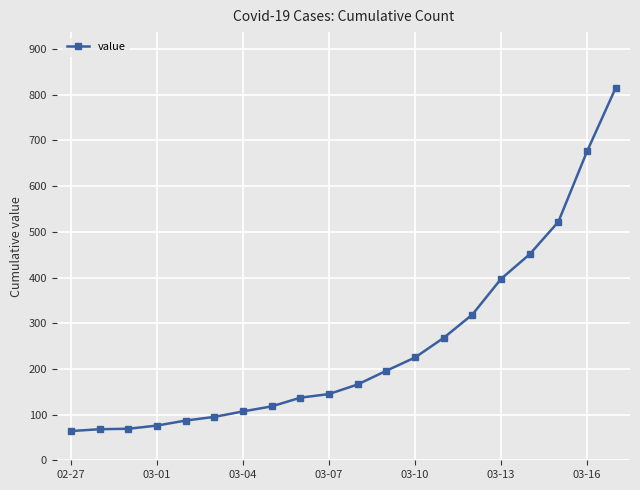

What is the value of the 8th point from the left?

118